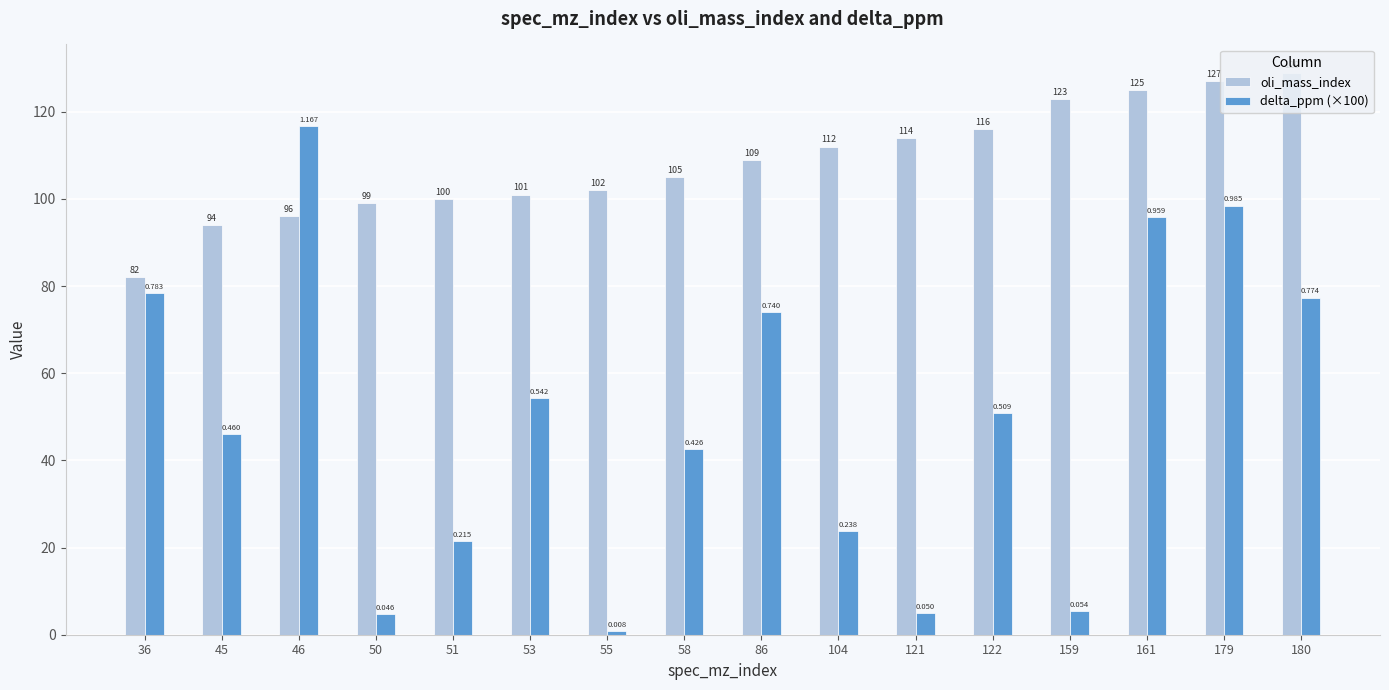

Which series has the widest spread of values?

delta_ppm (×100)